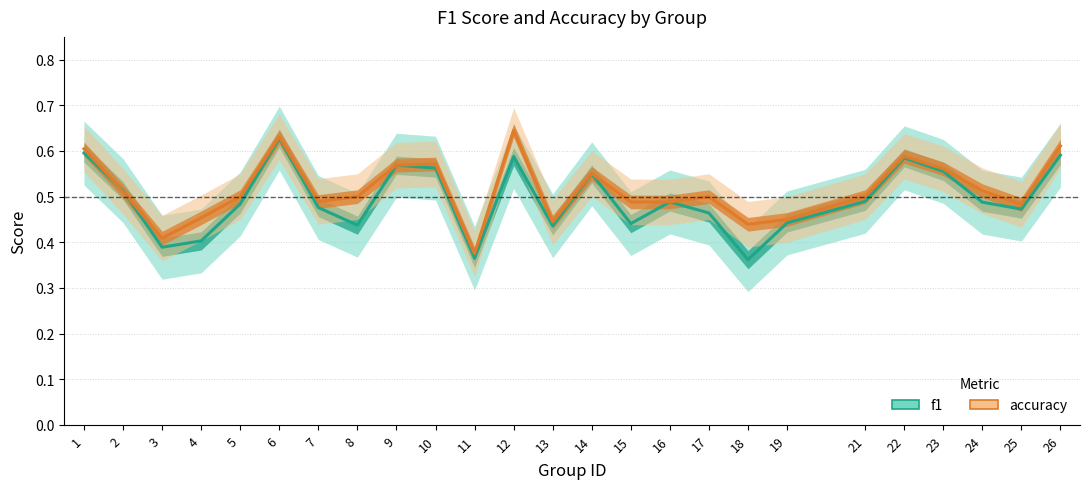

Rank the categories by accuracy value from highest to lowest.

12, 6, 26, 1, 22, 10, 9, 23, 14, 24, 2, 5, 8, 17, 21, 7, 15, 16, 25, 4, 19, 13, 18, 3, 11